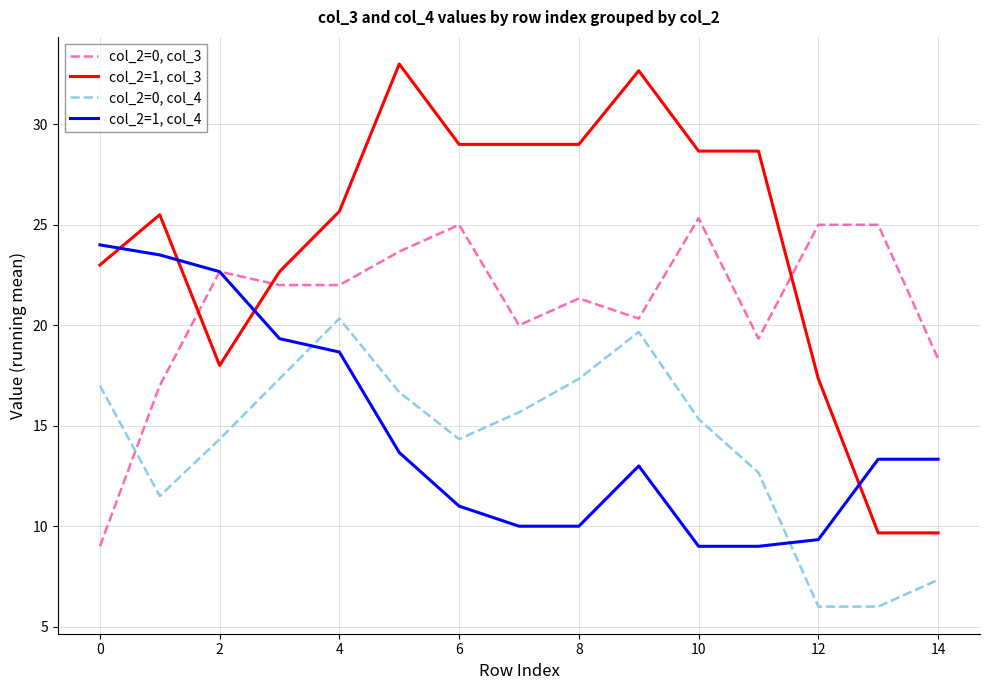

Rank the series by their maximum value, from highest to lowest.

col_2=1, col_3, col_2=0, col_3, col_2=1, col_4, col_2=0, col_4